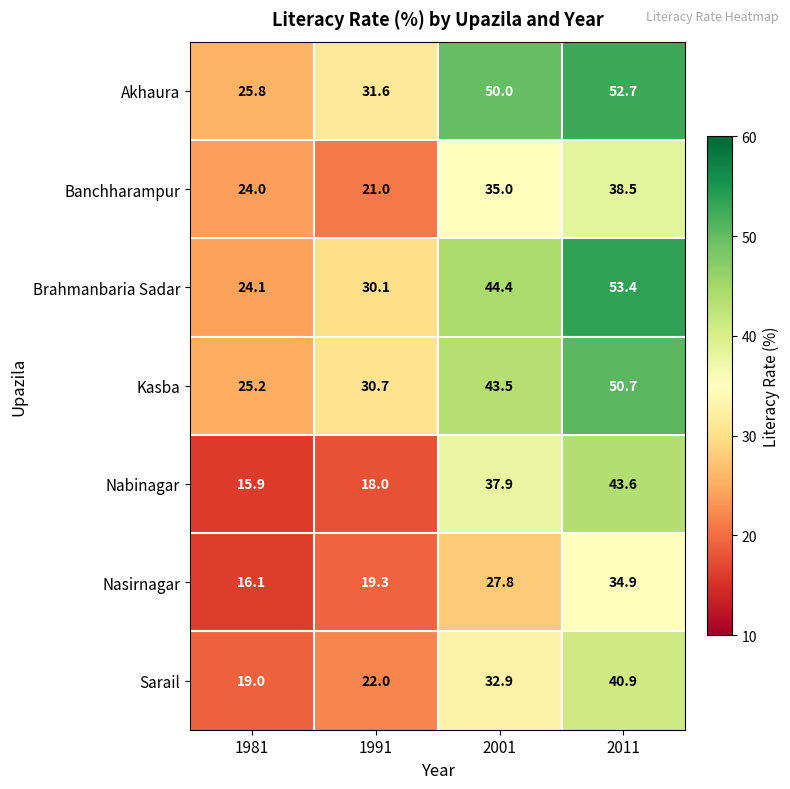

Which series has the largest total across all categories?

Akhaura